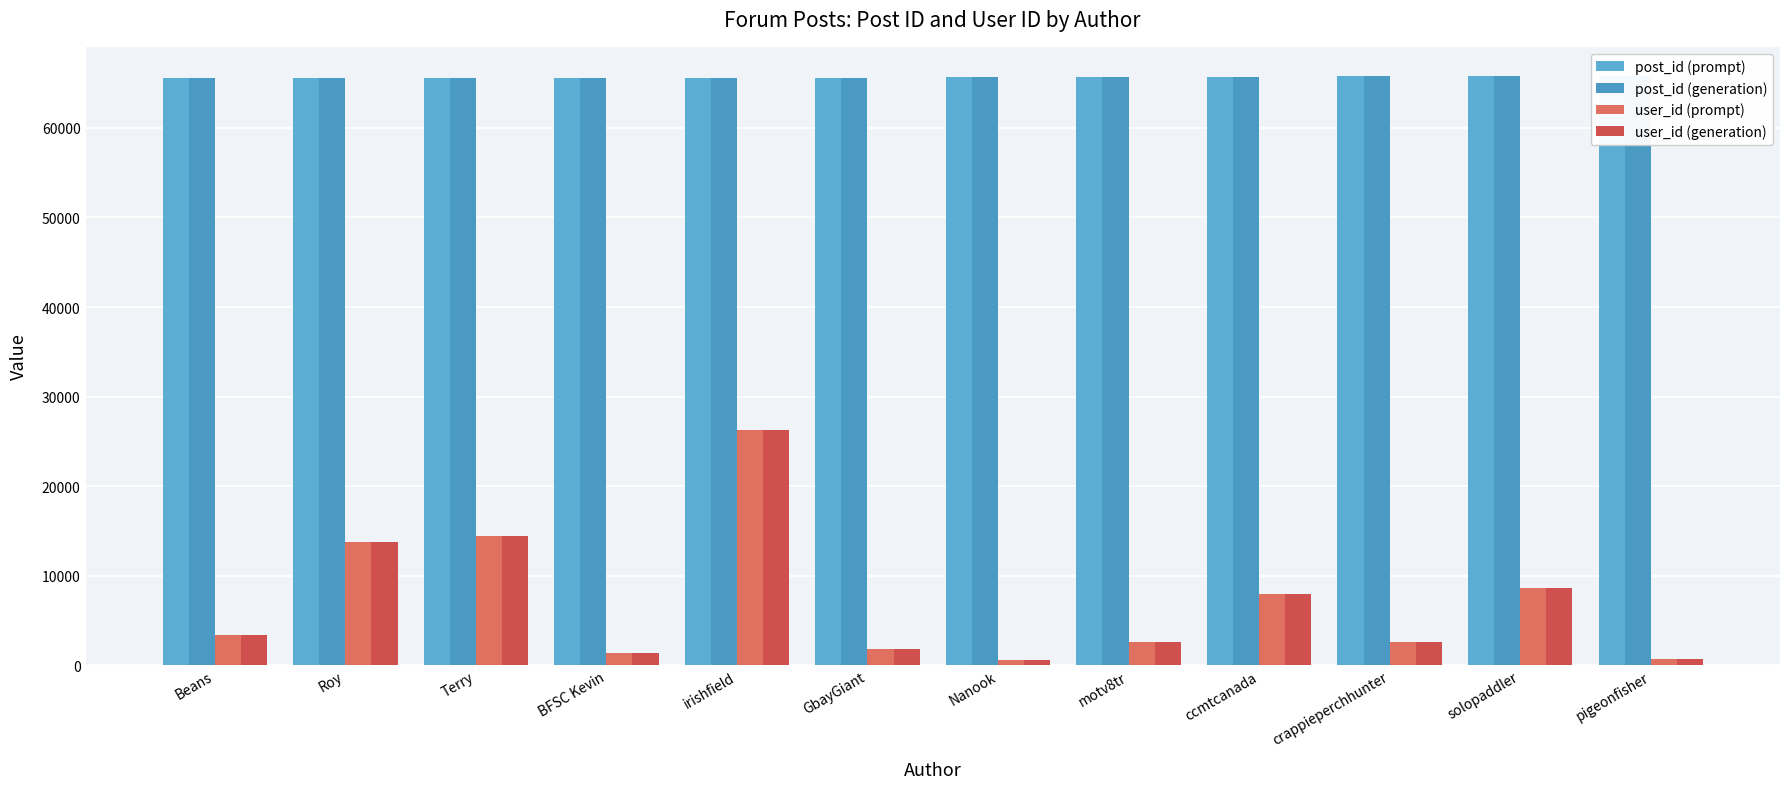

What is the difference between the maximum and minimum values in the user_id (prompt) series?

25707